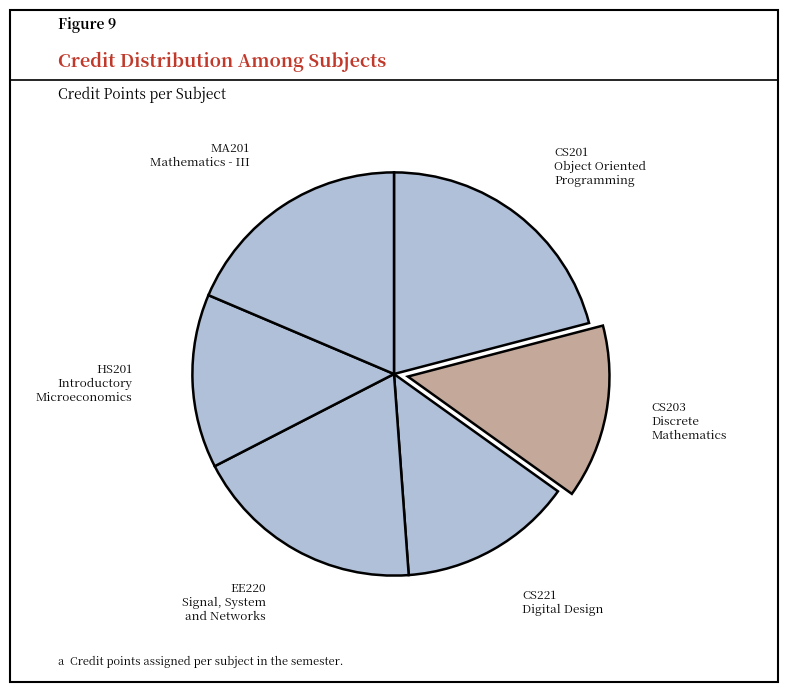

How many slices are in this pie chart?

6